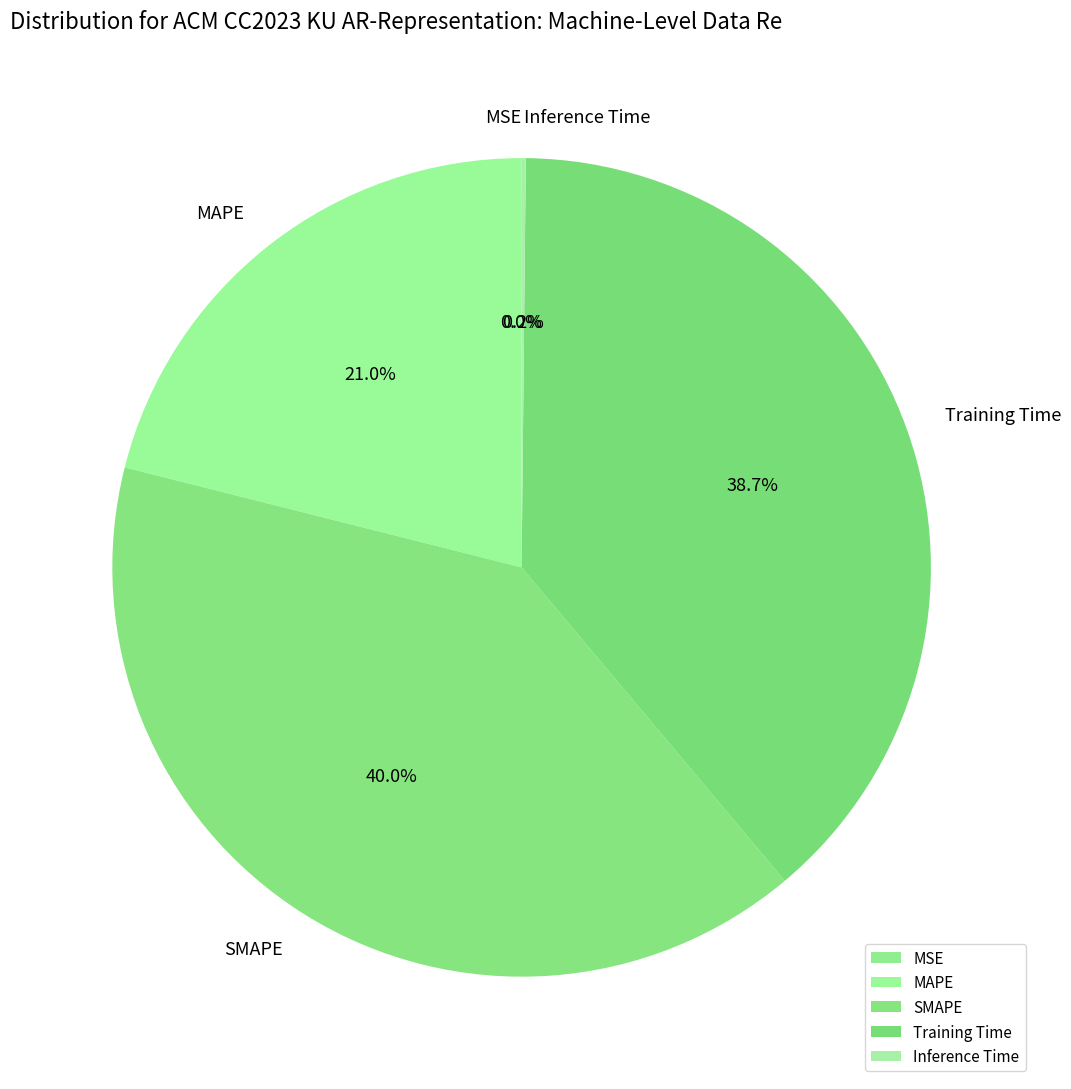

Does any single category account for the majority?

No